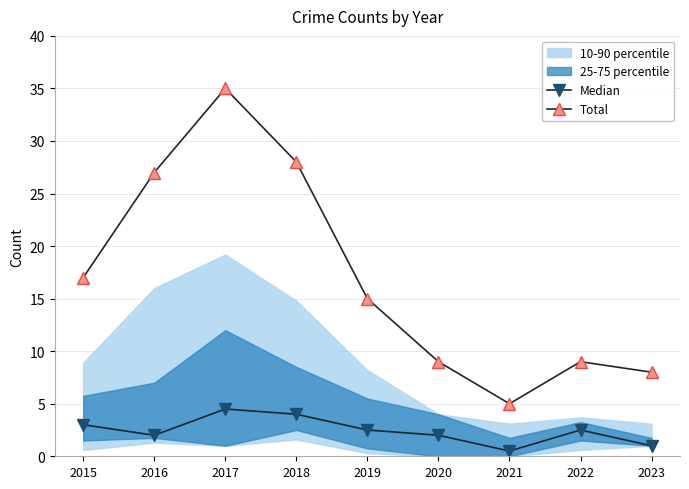

Reading right to left, extract all data points from this chart.

Median: 2023=1.0	2022=2.5	2021=0.5	2020=2.0	2019=2.5	2018=4.0	2017=4.5	2016=2.0	2015=3.0
Total: 2023=8.0	2022=9.0	2021=5.0	2020=9.0	2019=15.0	2018=28.0	2017=35.0	2016=27.0	2015=17.0